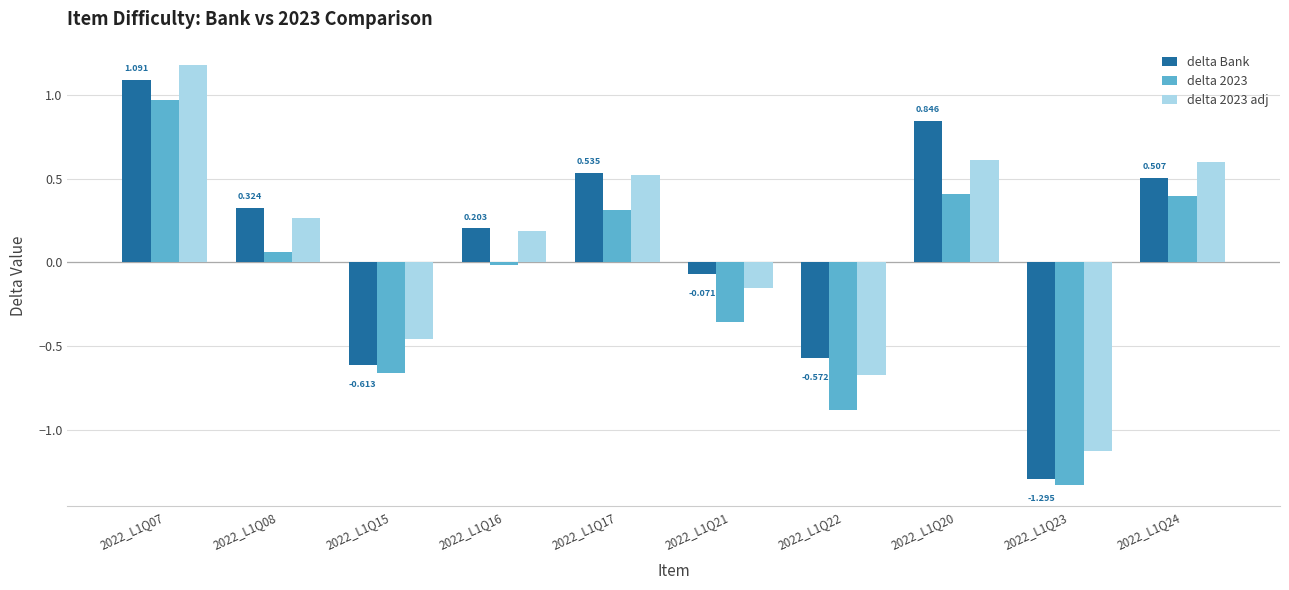

Between 2022_L1Q22 and 2022_L1Q23, which series saw the biggest shift?

delta Bank